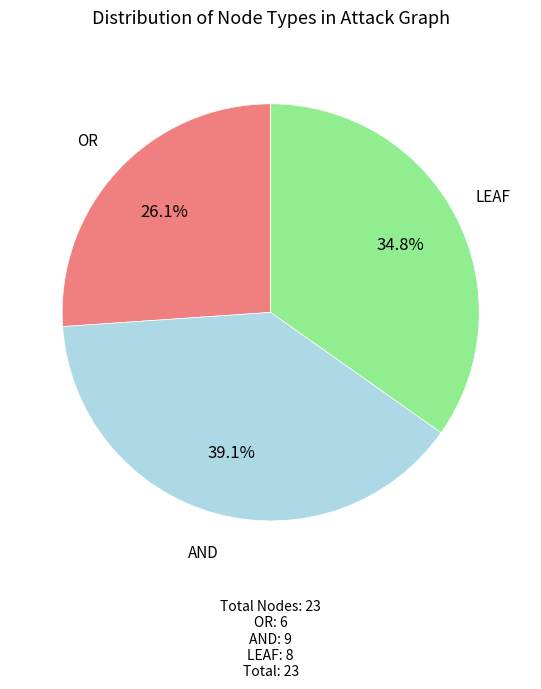

Is there a majority slice in this chart?

No